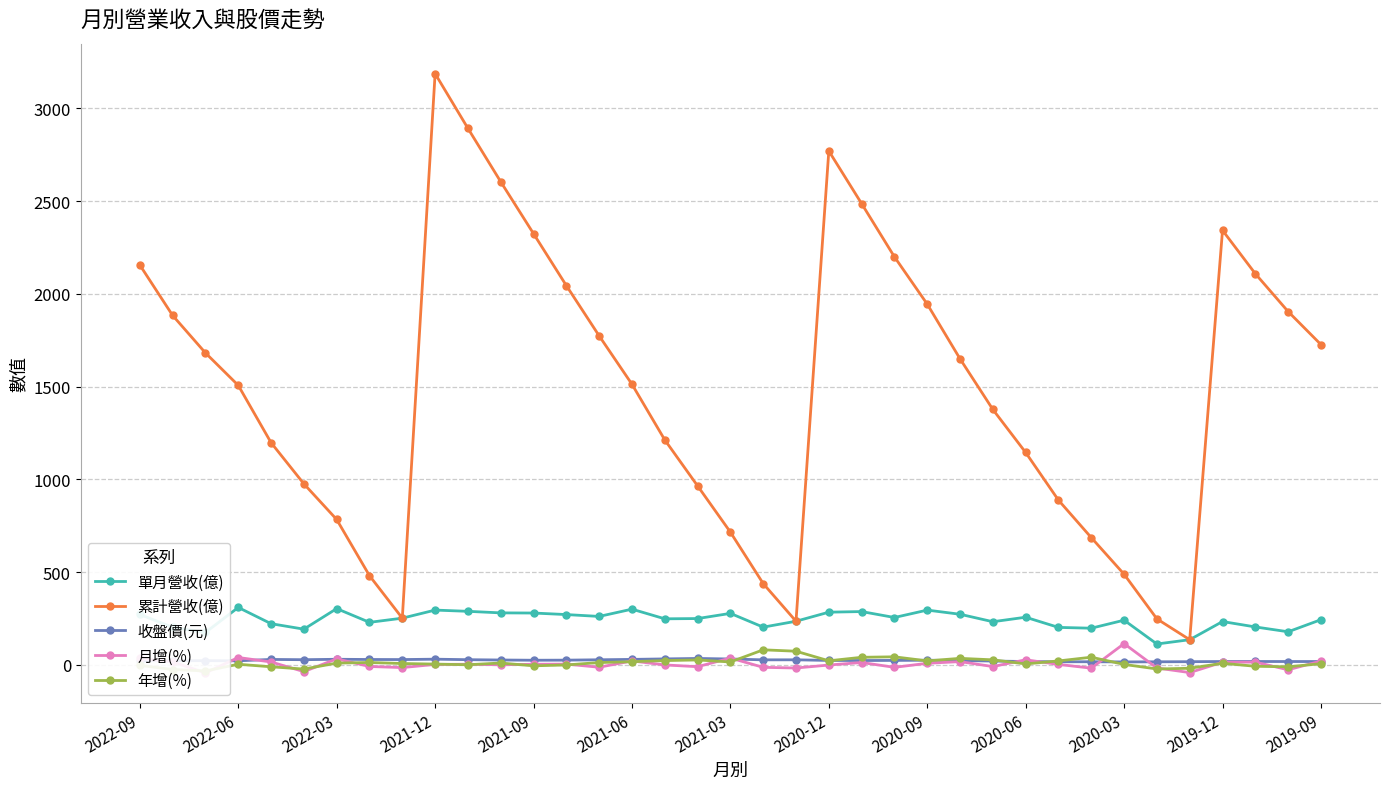

Rank the series by their maximum value, from highest to lowest.

累計營收(億), 單月營收(億), 月增(%), 年增(%), 收盤價(元)